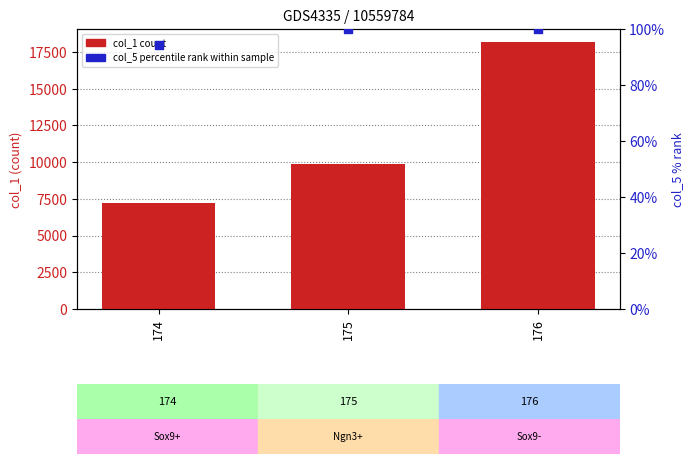

What is the total value across all series at 174?

7312.8